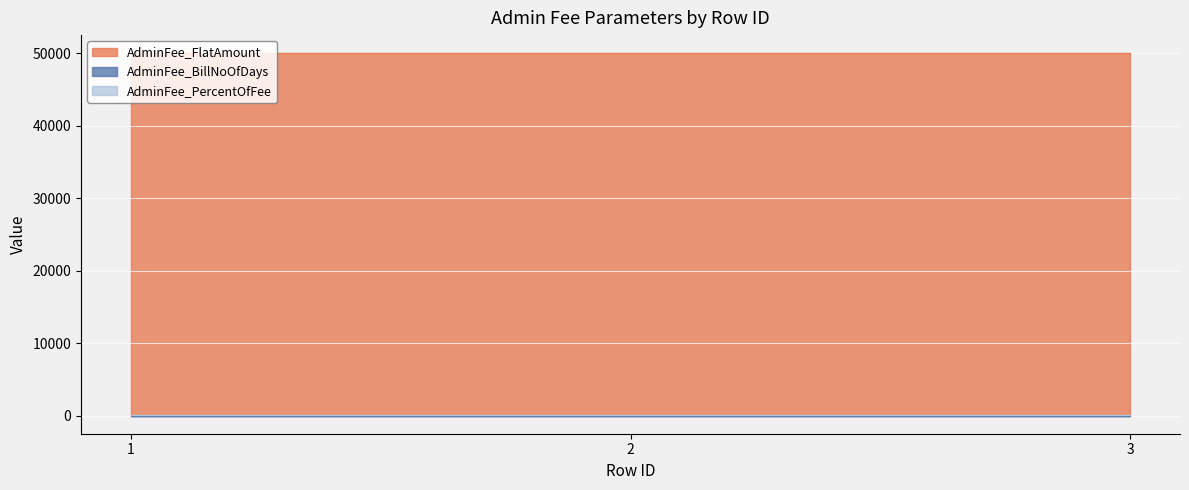

What is the total value across all series at 1?

50110